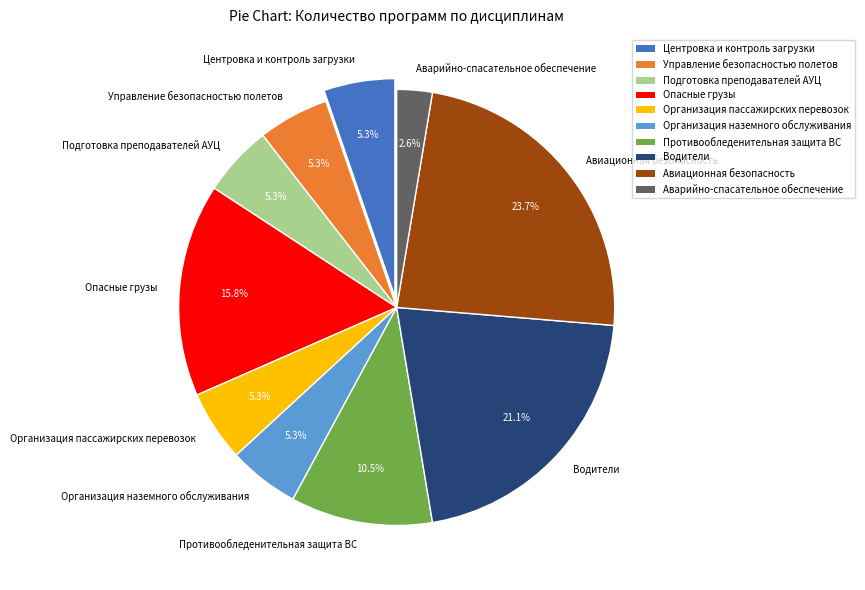

Approximately how many times larger is the value at Подготовка преподавателей АУЦ compared to Центровка и контроль загрузки?

1.0